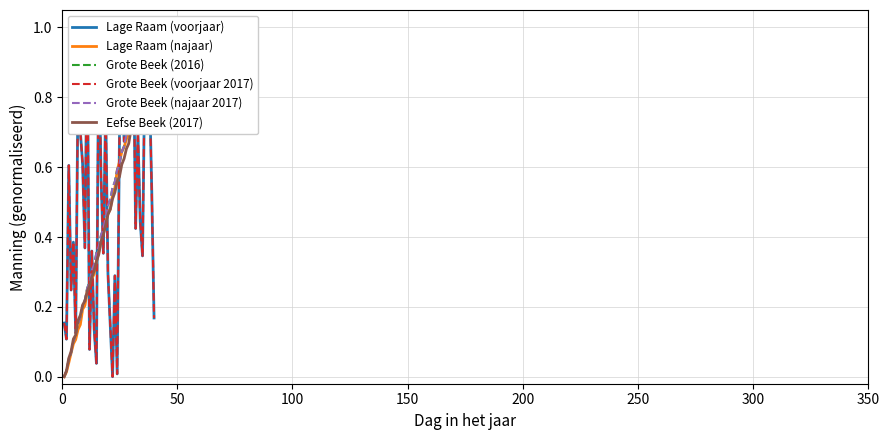

Reading right to left, list all the values displayed in this chart.

Lage Raam (voorjaar): 0.2	0.5	0.8	1.0	0.9	0.3	0.4	0.7	0.4	1.0	0.8	0.8	0.9	0.7	0.9	0.7	0.0	0.3	0.0	0.1	0.3	0.8	0.4	0.6	1.0	0.0	0.1	0.4	0.1	1.0	0.4	0.6	0.7	0.8	0.1	0.4	0.2	0.6	0.1	0.2
Lage Raam (najaar): 1.0	1.0	0.9	0.9	0.9	0.9	0.8	0.8	0.8	0.8	0.7	0.7	0.7	0.7	0.6	0.6	0.6	0.5	0.5	0.5	0.5	0.4	0.4	0.4	0.4	0.3	0.3	0.3	0.3	0.2	0.2	0.2	0.1	0.1	0.1	0.1	0.1	0.0	0.0	0.0
Grote Beek (2016): 1.0	1.0	0.9	0.9	0.9	0.9	0.8	0.8	0.8	0.8	0.7	0.7	0.7	0.7	0.6	0.6	0.6	0.6	0.5	0.5	0.5	0.5	0.4	0.4	0.4	0.4	0.3	0.3	0.3	0.3	0.2	0.2	0.2	0.2	0.1	0.1	0.1	0.1	0.0	0.0
Grote Beek (voorjaar 2017): 0.2	0.5	0.8	1.0	0.9	0.3	0.4	0.7	0.4	1.0	0.8	0.8	0.9	0.7	0.9	0.7	0.0	0.3	0.0	0.1	0.3	0.8	0.4	0.6	1.0	0.0	0.1	0.4	0.1	1.0	0.4	0.6	0.7	0.8	0.1	0.4	0.2	0.6	0.1	0.2
Grote Beek (najaar 2017): 1.0	1.0	0.9	0.9	0.9	0.9	0.8	0.8	0.8	0.8	0.7	0.7	0.7	0.7	0.6	0.6	0.6	0.6	0.5	0.5	0.5	0.5	0.4	0.4	0.4	0.4	0.3	0.3	0.3	0.3	0.2	0.2	0.2	0.2	0.1	0.1	0.1	0.1	0.0	0.0
Eefse Beek (2017): 1.0	1.0	0.9	0.9	0.9	0.8	0.8	0.8	0.8	0.7	0.7	0.7	0.7	0.6	0.6	0.6	0.6	0.5	0.5	0.5	0.5	0.4	0.4	0.4	0.3	0.3	0.3	0.3	0.3	0.2	0.2	0.2	0.2	0.2	0.1	0.1	0.1	0.1	0.0	0.0